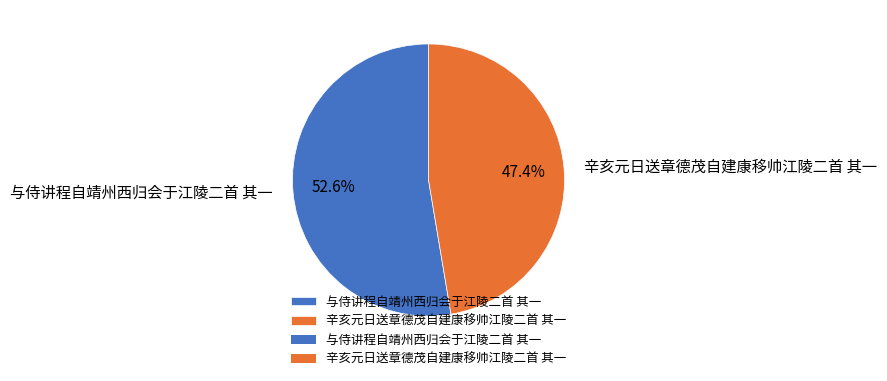

Which category has the biggest portion of the pie?

与侍讲程自靖州西归会于江陵二首 其一